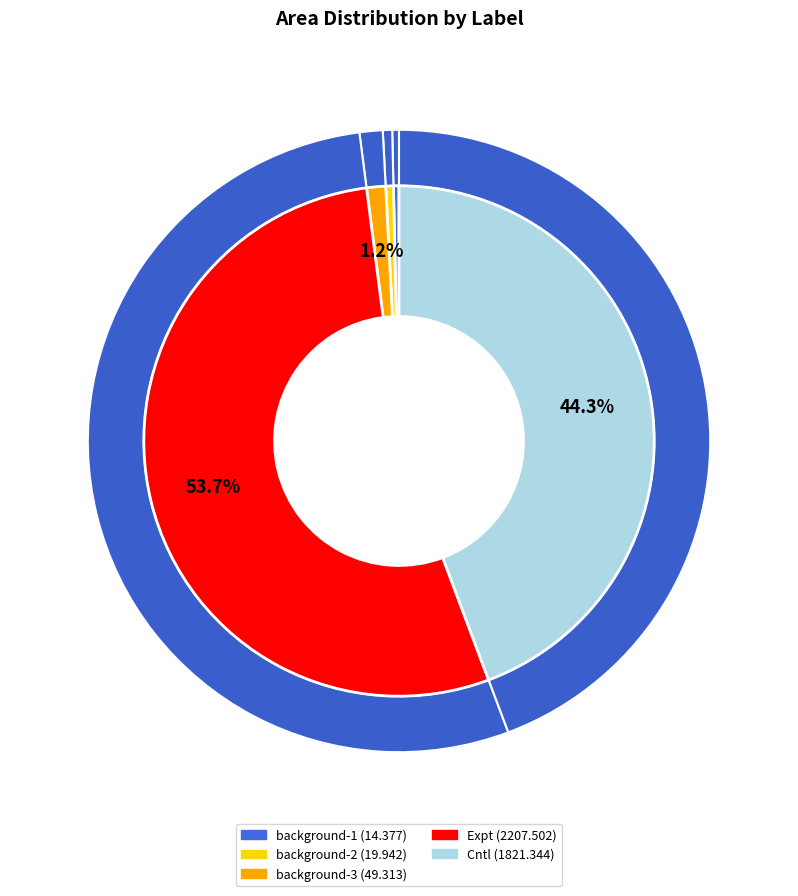

Is there a majority slice in this chart?

Yes